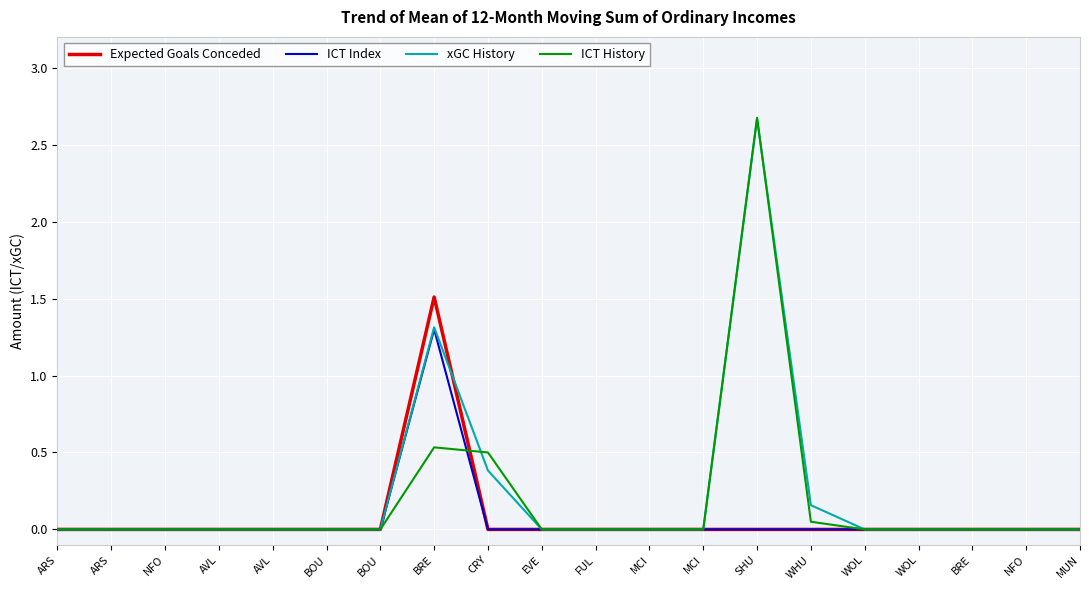

Between which two adjacent categories do ICT History and Expected Goals Conceded first intersect?

BRE and CRY